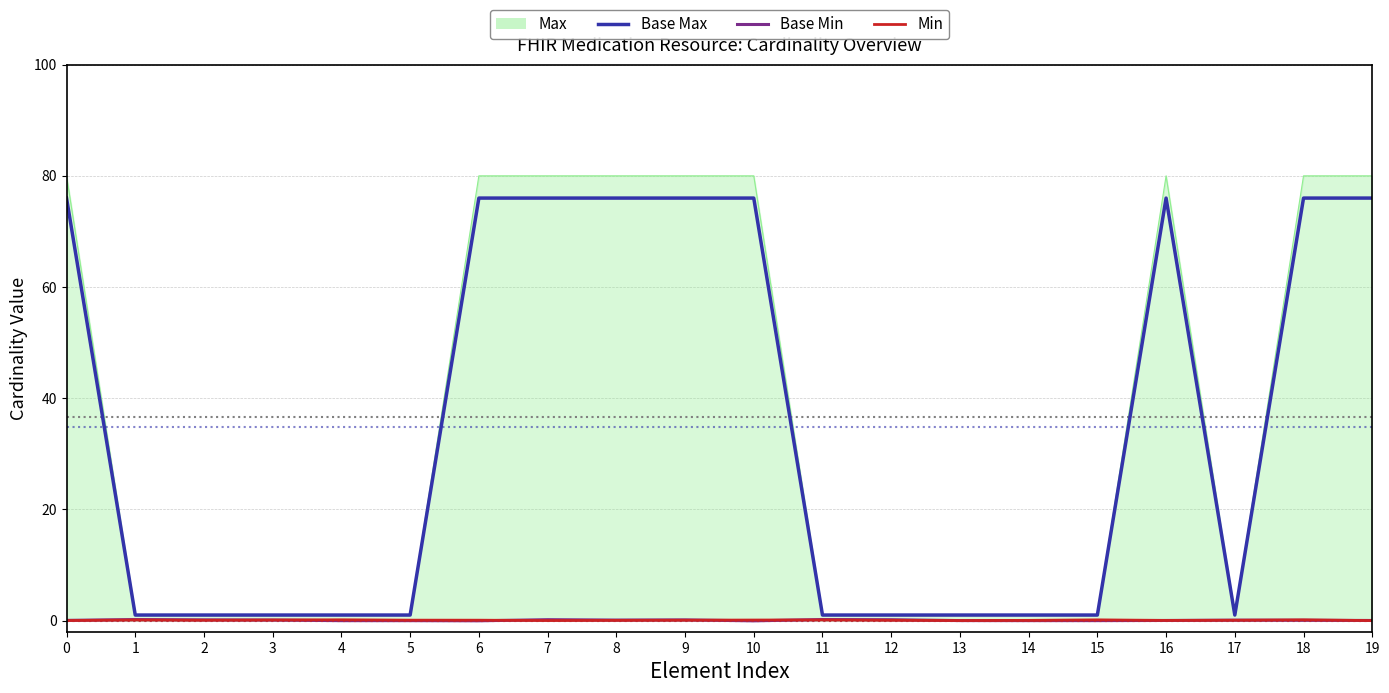

Is the value of Min at 11 greater than the value of Base Max at 7?

No